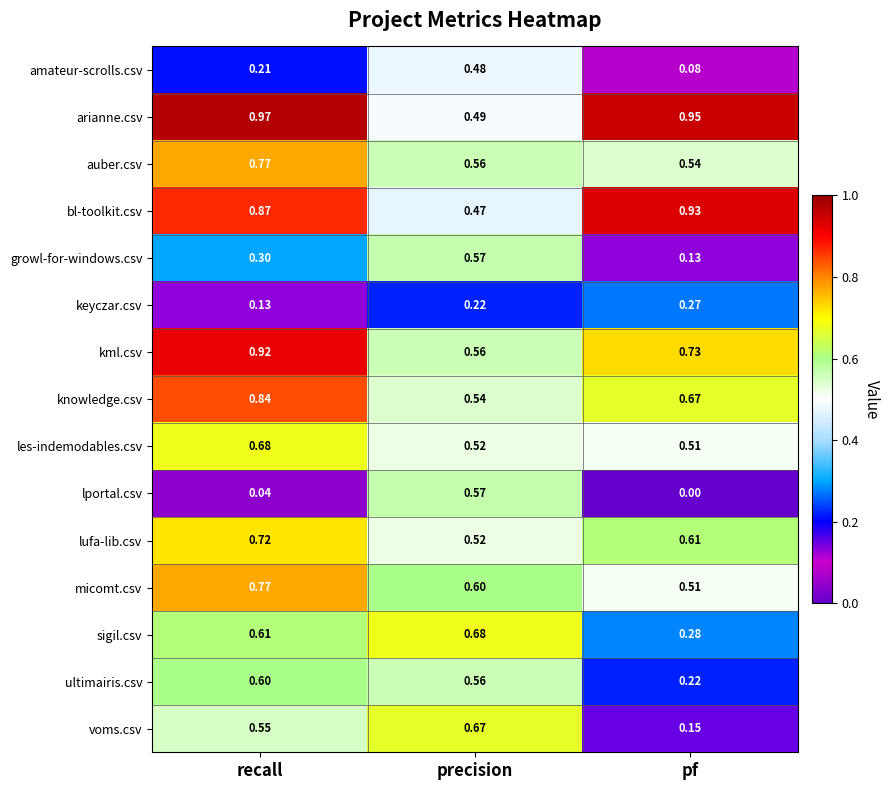

Is the value of bl-toolkit.csv at precision greater than the value of lportal.csv at precision?

No